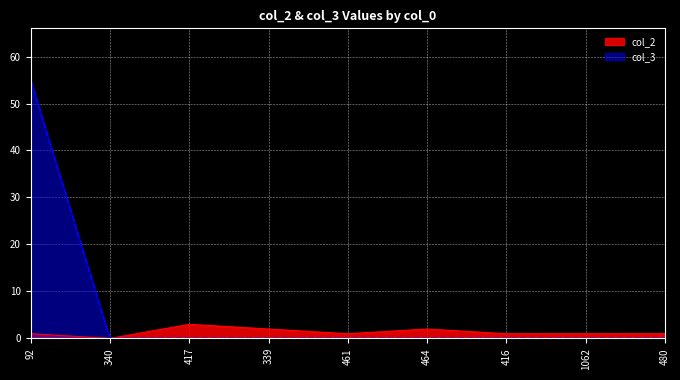

True or false: col_3 and col_2 cross at least once.

False